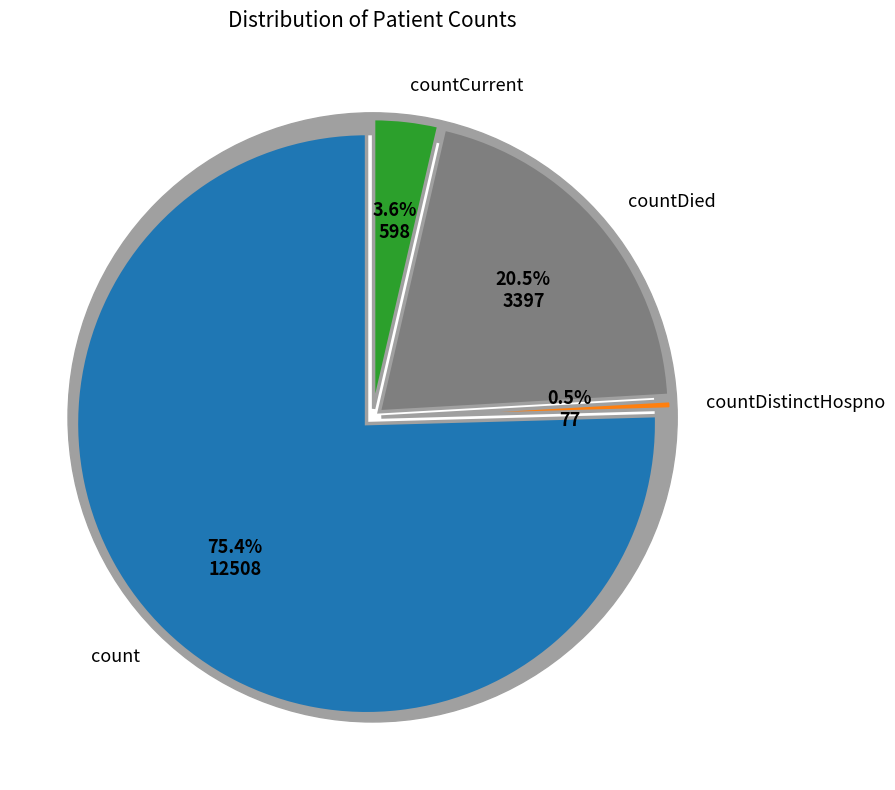

To the nearest percent, what is the average slice percentage?

25%